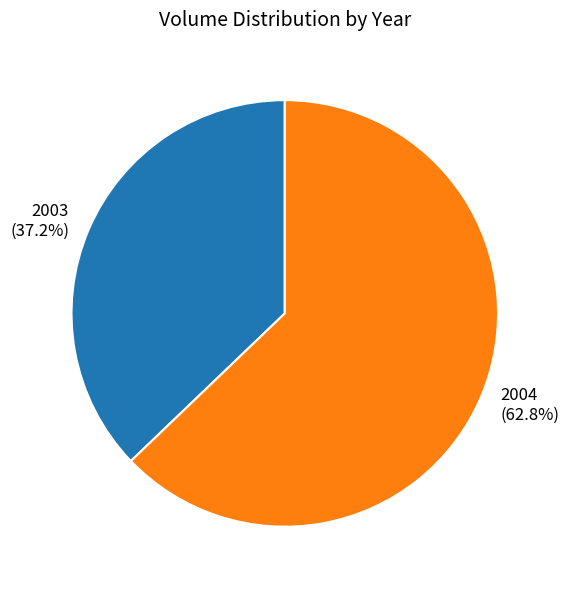

How many slices are in this pie chart?

2